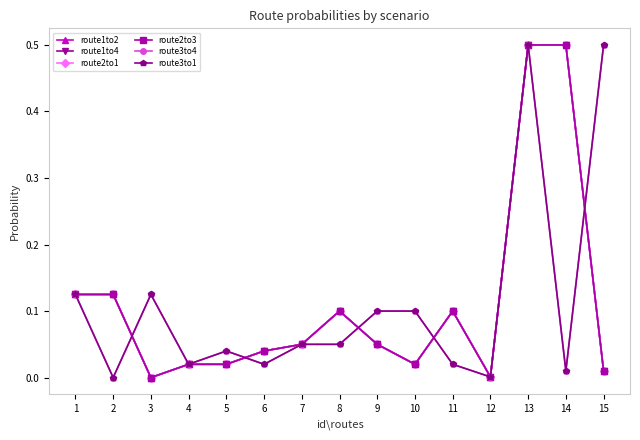

At which category does route3to1 reach its first local peak?

3